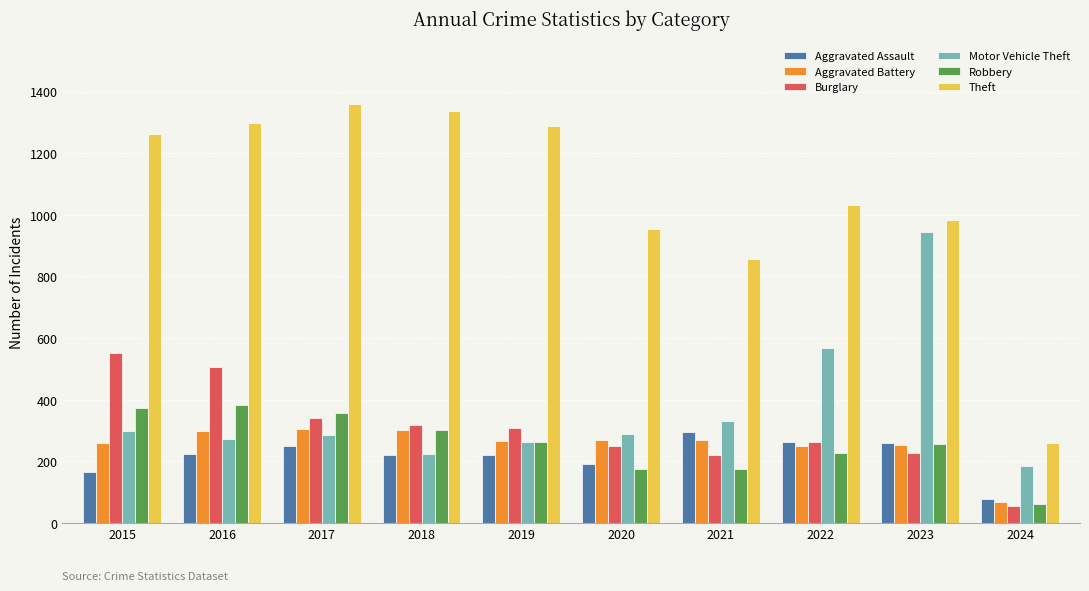

What is the difference between the highest and lowest values at 2022?

805